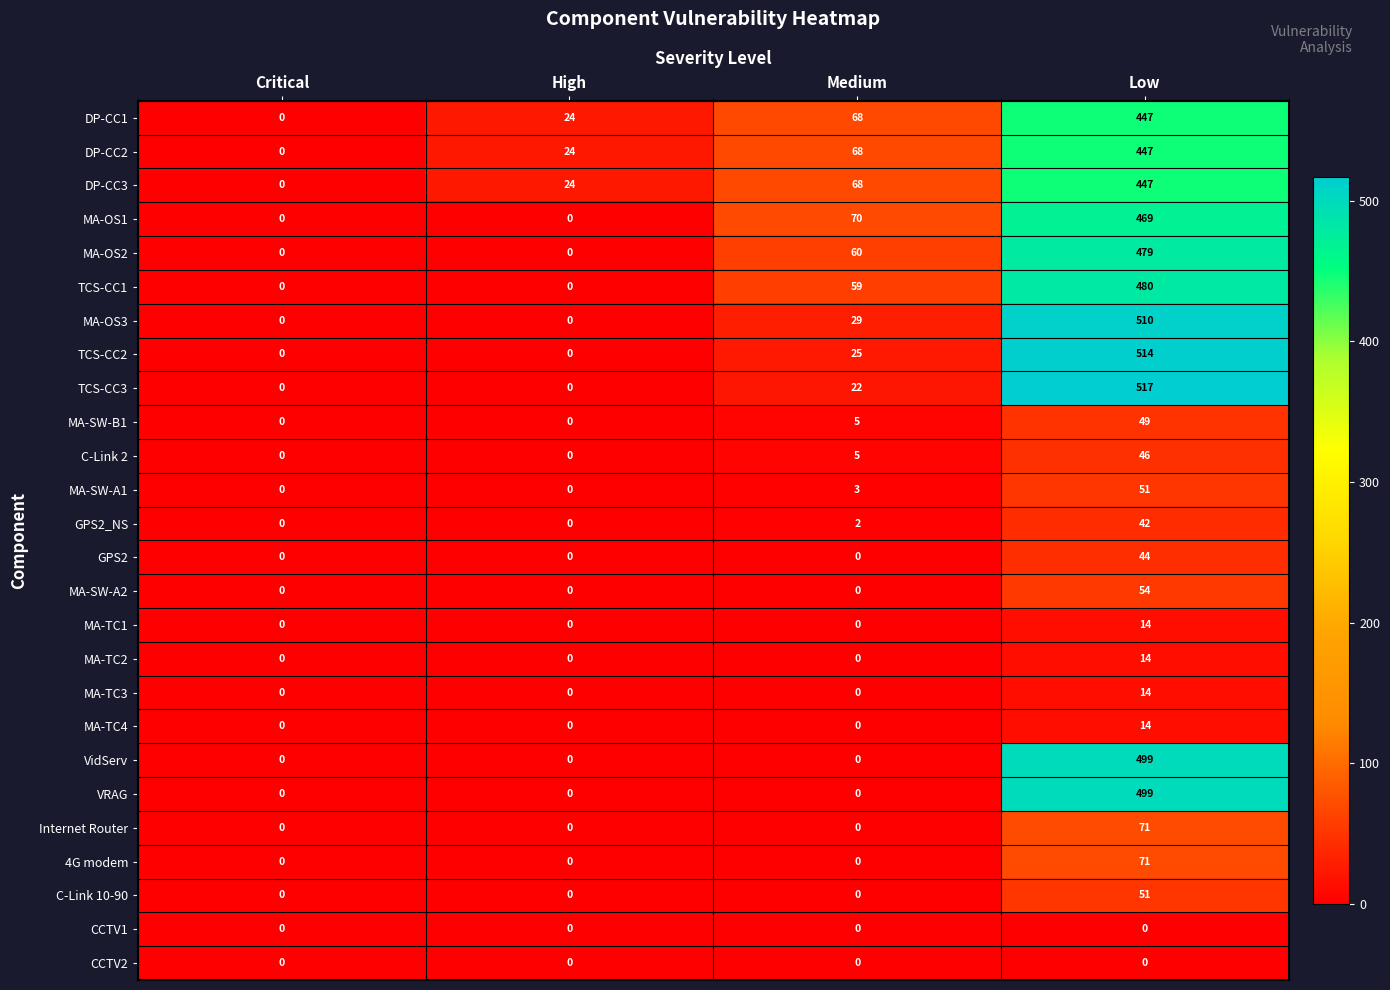

Which label corresponds to the largest value in the chart?

Low